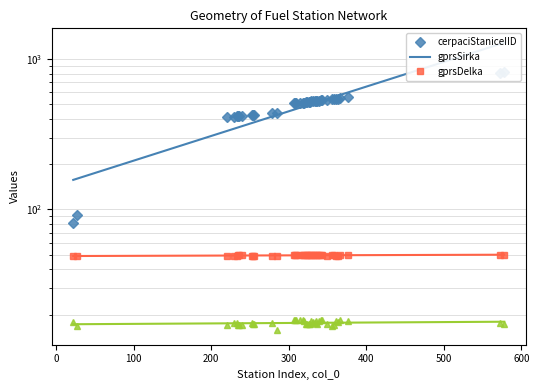

What is the difference between the second highest and second lowest values in the cerpaciStaniceIID series?

720.0